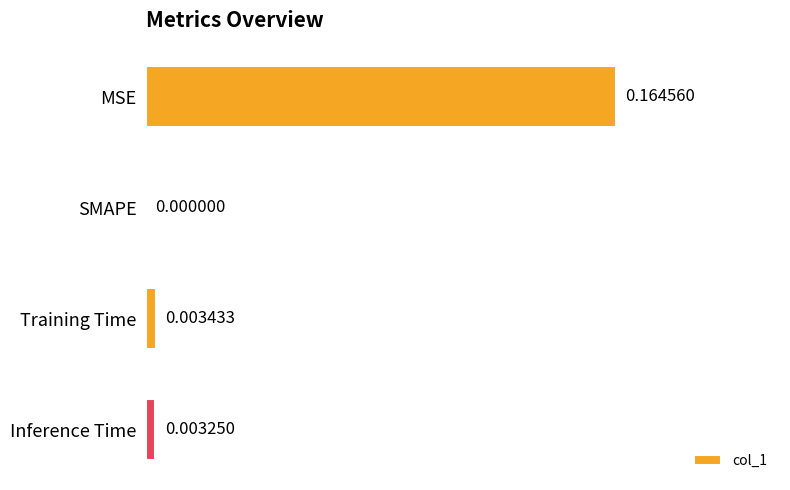

Which has a higher value, MSE or Inference Time?

MSE